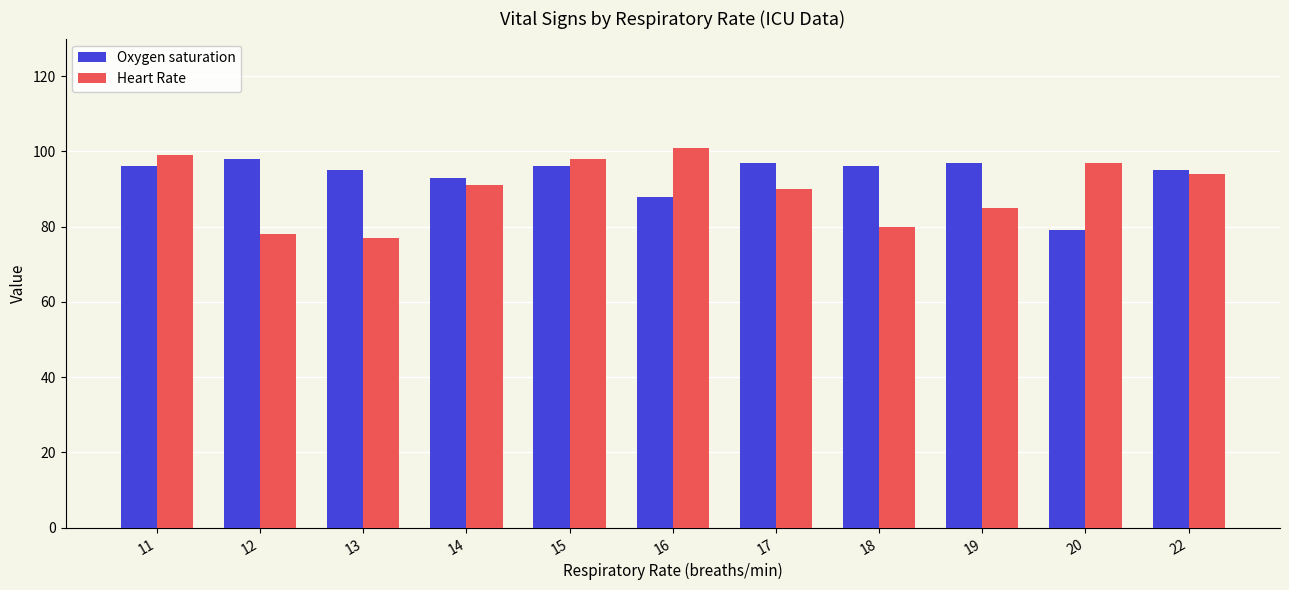

Which label corresponds to the largest value in the chart?

16